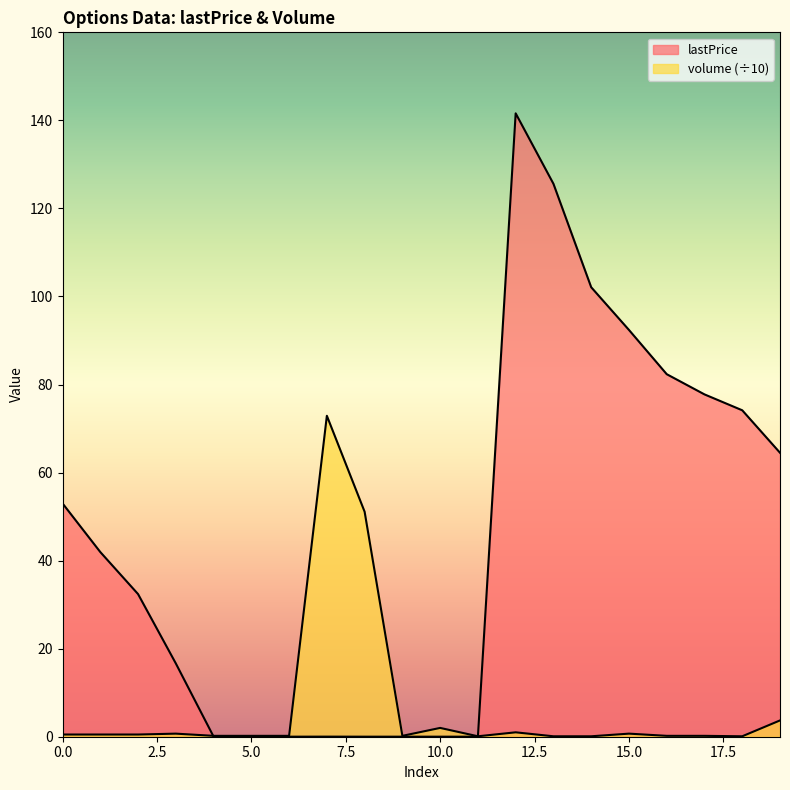

How many lines are shown in the chart?

2